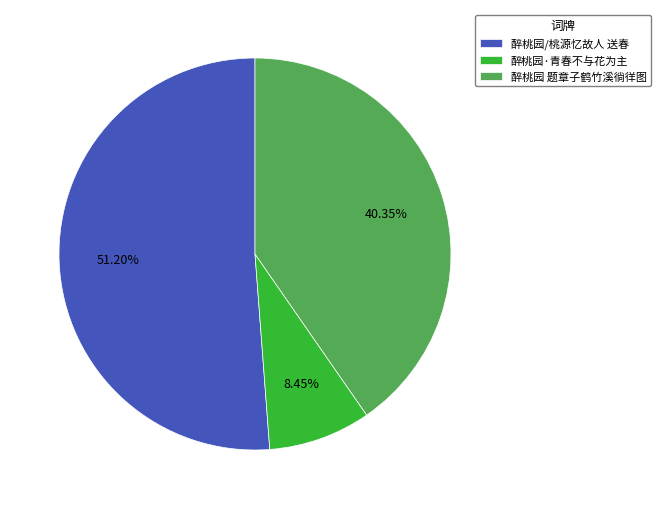

To the nearest percent, what is the combined percentage of 醉桃园 题章子鹤竹溪徜徉图 and 醉桃园·青春不与花为主?

49%